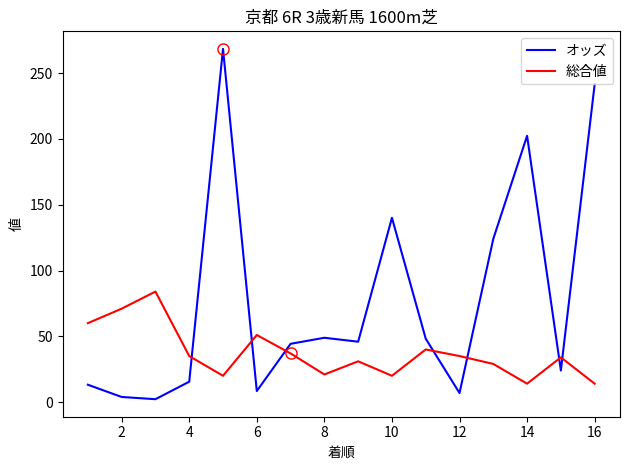

What is the difference between the maximum and minimum values in the 総合値 series?

70.0